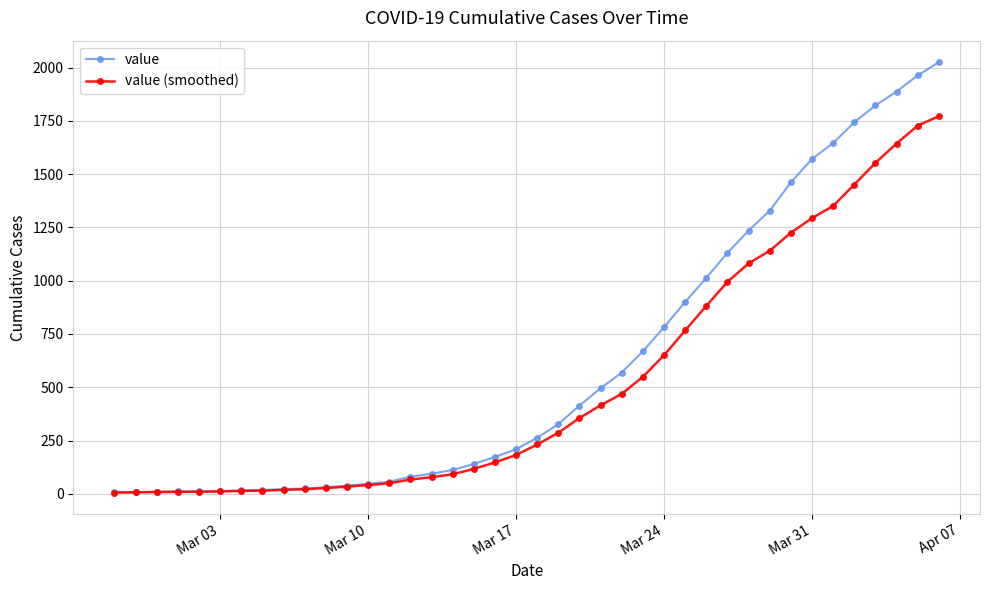

List the series in order of their peak value, lowest first.

value (smoothed), value